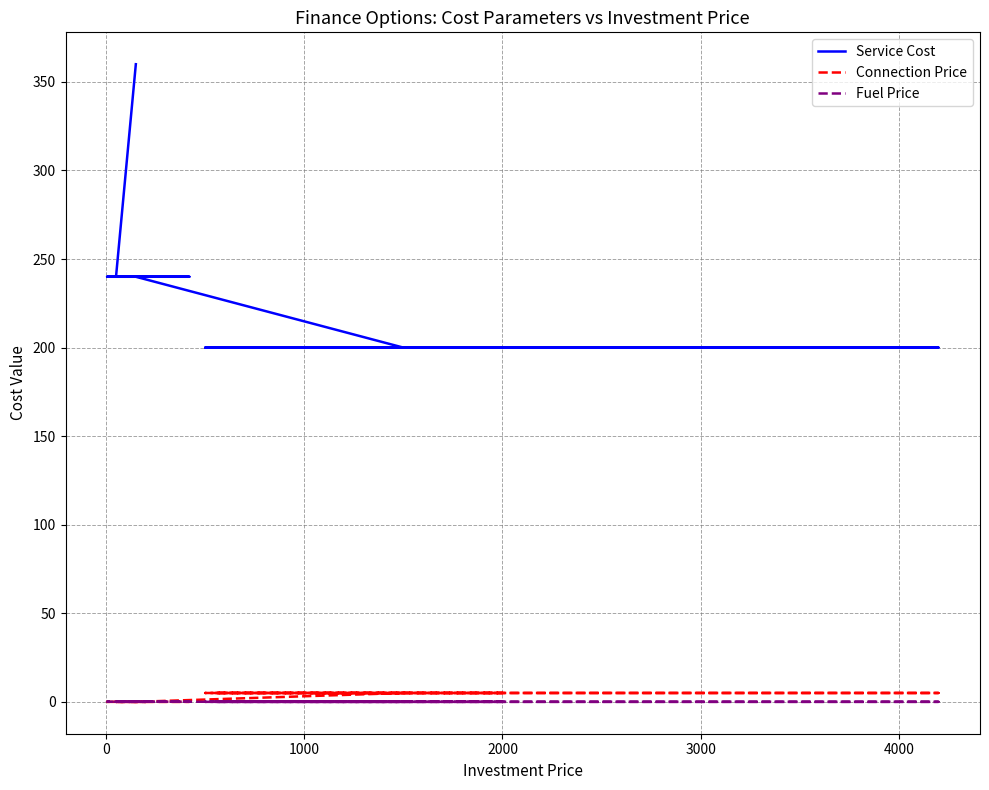

True or false: Service Cost has more than 0 points higher than both neighbors.

False